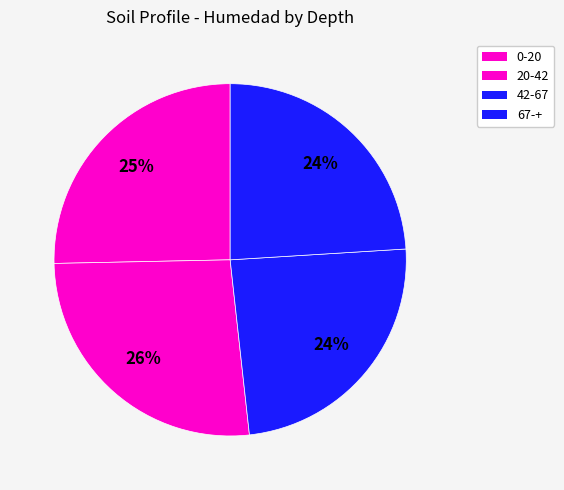

What is the largest slice in the pie chart?

20-42